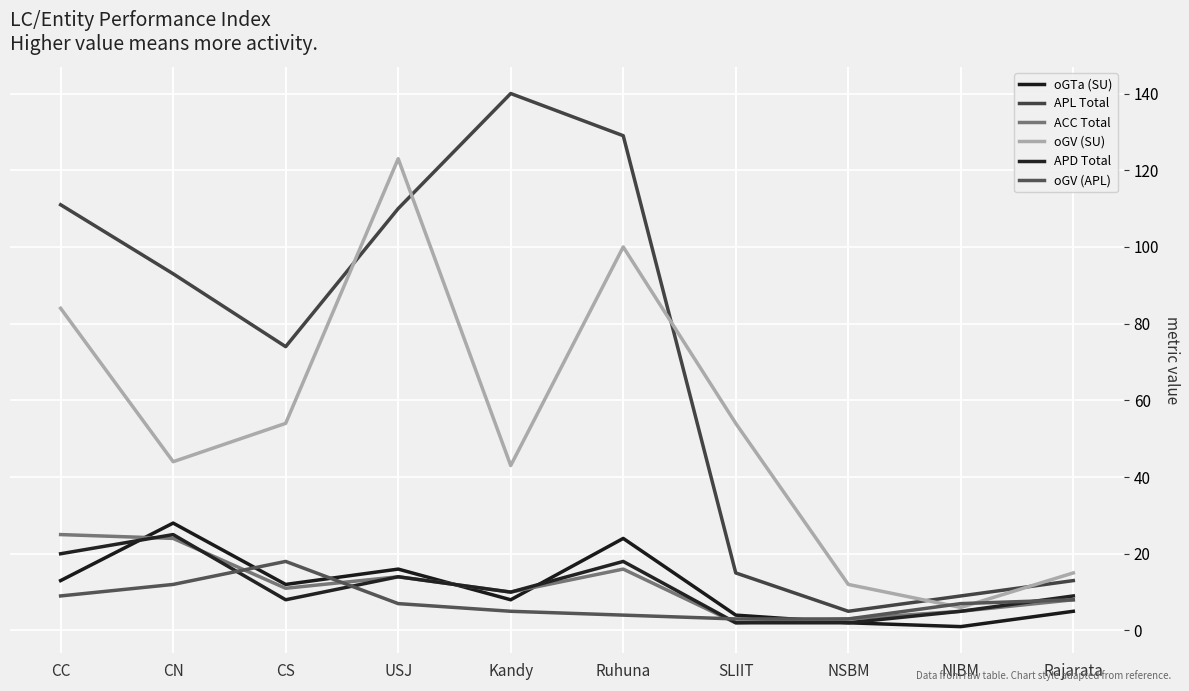

Reading right to left, extract all data points from this chart.

oGTa (SU): Rajarata=5	NIBM=1	NSBM=2	SLIIT=4	Ruhuna=24	Kandy=8	USJ=16	CS=12	CN=28	CC=13
APL Total: Rajarata=13	NIBM=9	NSBM=5	SLIIT=15	Ruhuna=129	Kandy=140	USJ=110	CS=74	CN=93	CC=111
ACC Total: Rajarata=8	NIBM=5	NSBM=3	SLIIT=2	Ruhuna=16	Kandy=10	USJ=14	CS=11	CN=24	CC=25
oGV (SU): Rajarata=15	NIBM=6	NSBM=12	SLIIT=54	Ruhuna=100	Kandy=43	USJ=123	CS=54	CN=44	CC=84
APD Total: Rajarata=9	NIBM=5	NSBM=2	SLIIT=2	Ruhuna=18	Kandy=10	USJ=14	CS=8	CN=25	CC=20
oGV (APL): Rajarata=8	NIBM=7	NSBM=3	SLIIT=3	Ruhuna=4	Kandy=5	USJ=7	CS=18	CN=12	CC=9